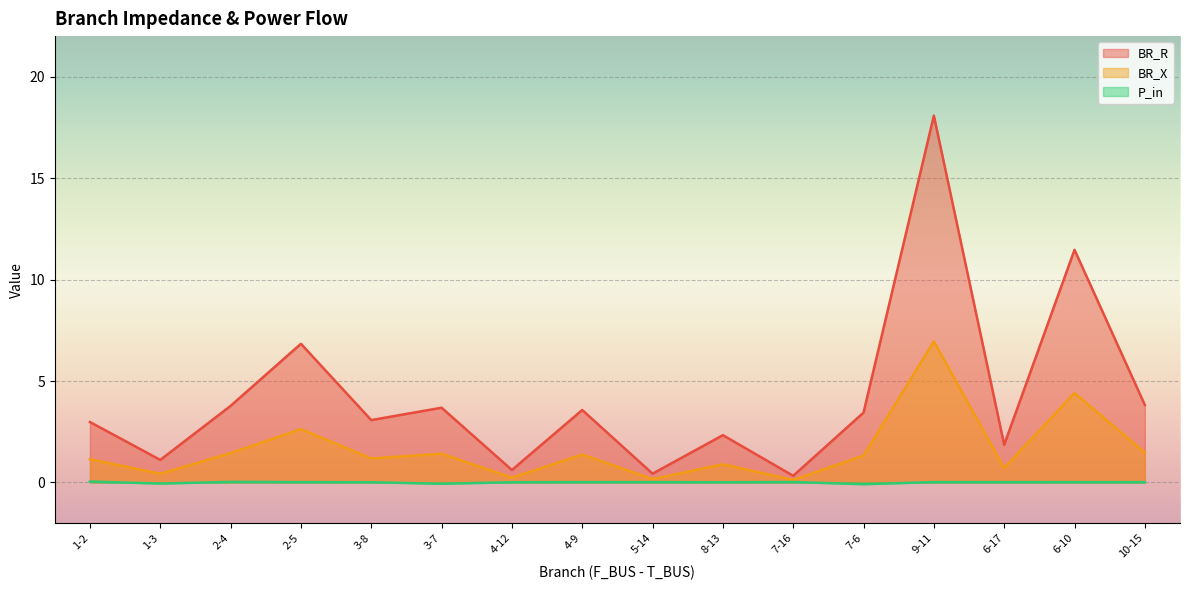

What is the average value of the BR_X series?

1.6